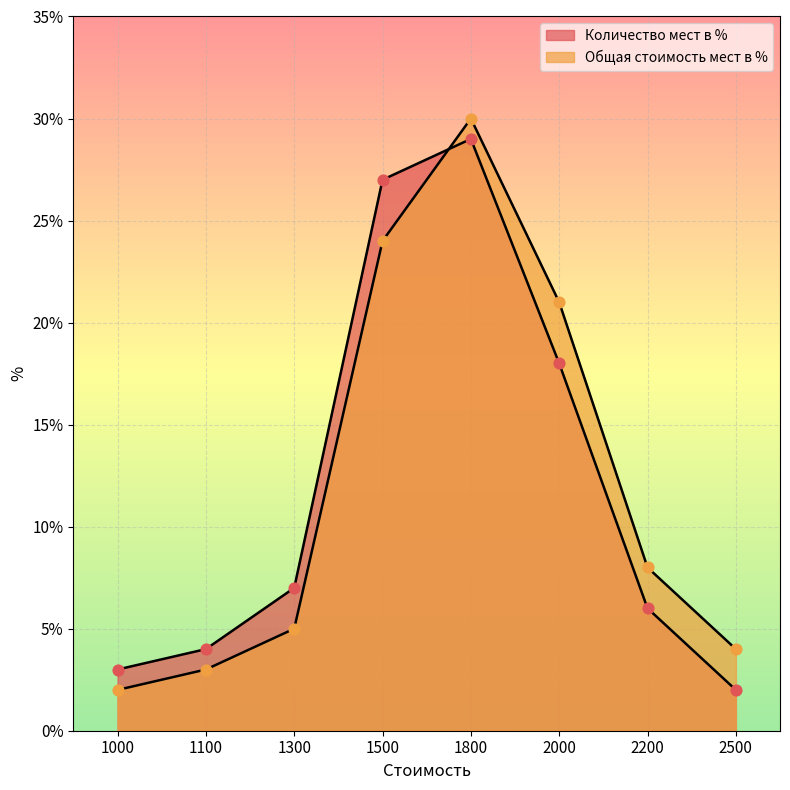

Which series has the largest total across all categories?

Общая стоимость мест в %